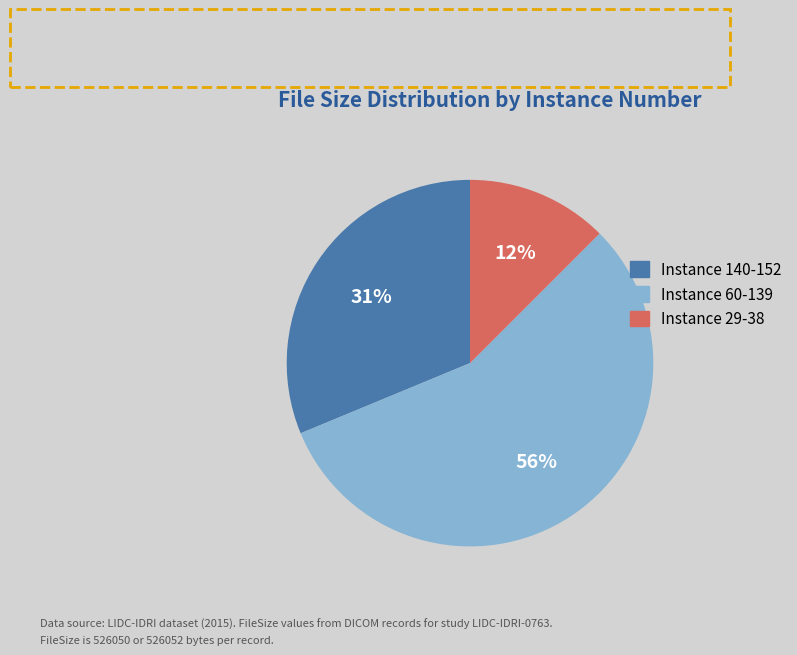

Is there a majority slice in this chart?

Yes